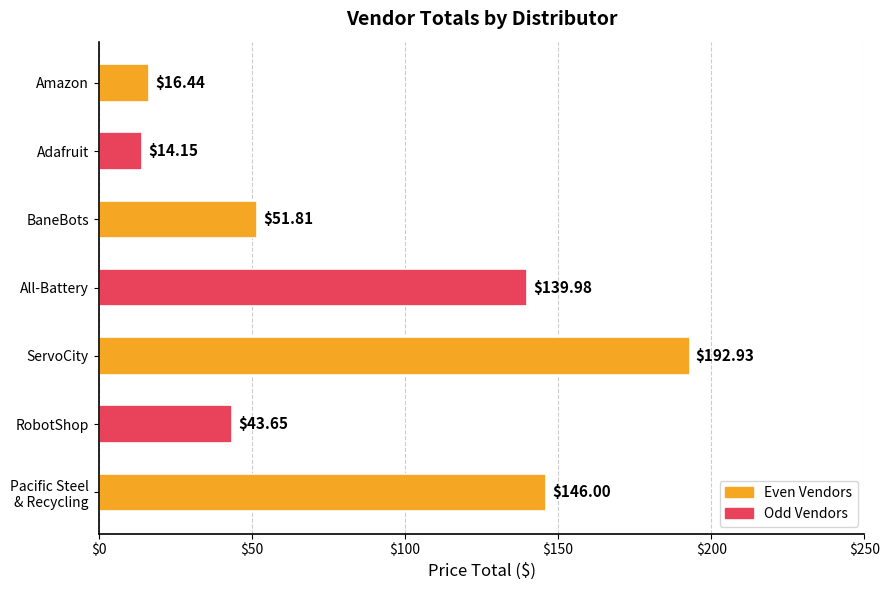

Which has a higher value, ServoCity or All-Battery?

ServoCity